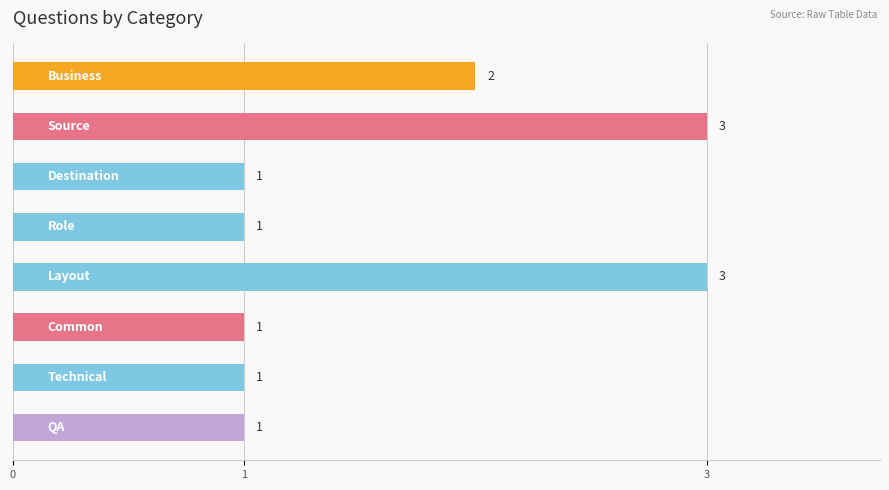

How many bars are there in total?

8